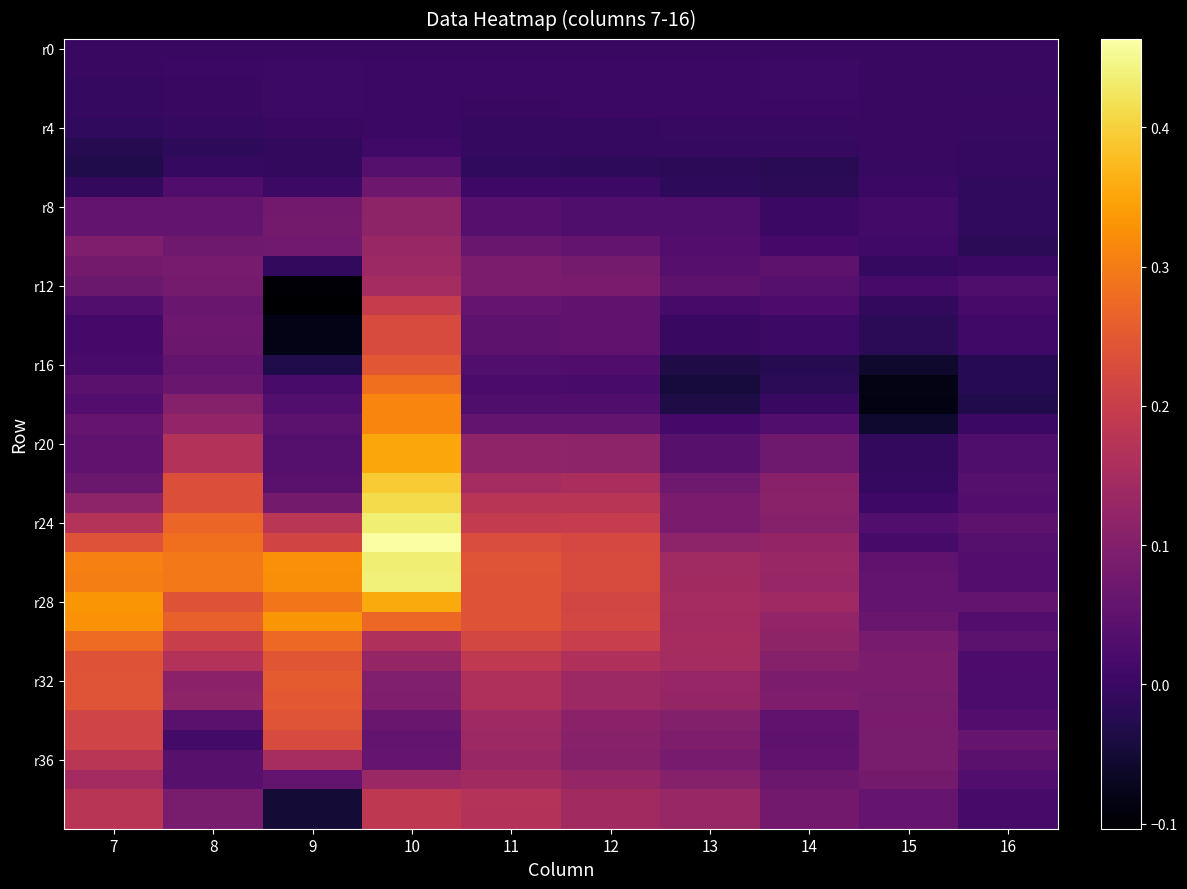

What is the difference between the highest and lowest values at 13?

0.2